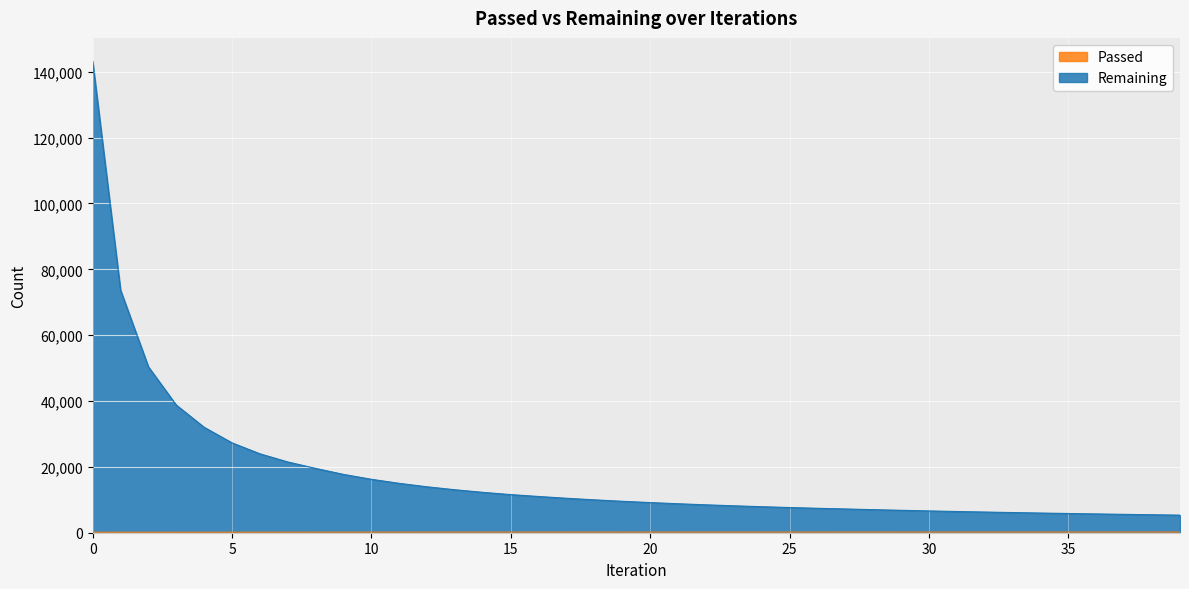

How many data points in Remaining are less than 9546?

20